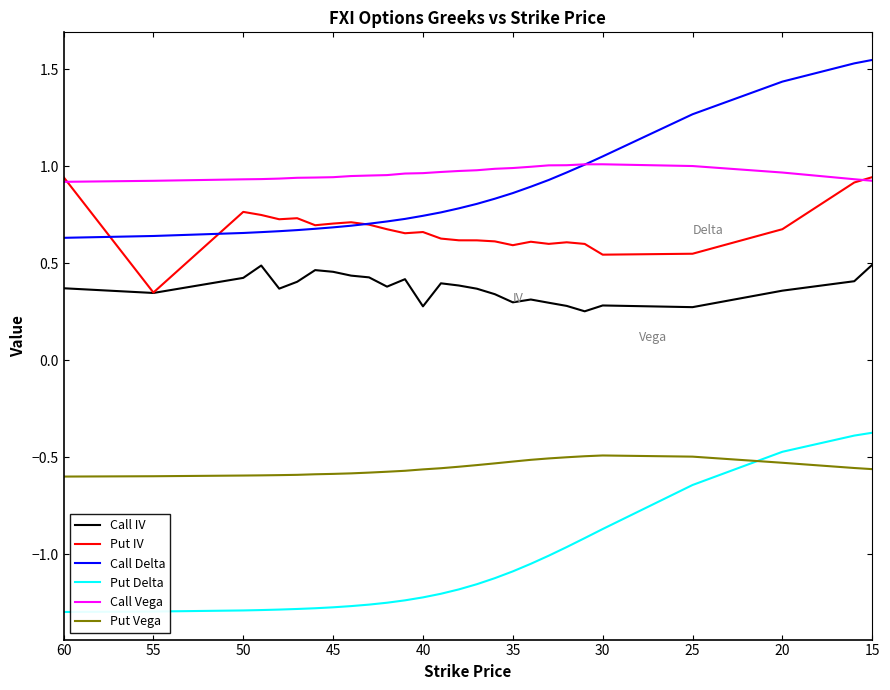

True or false: Call IV has more than 0 points higher than both neighbors.

True